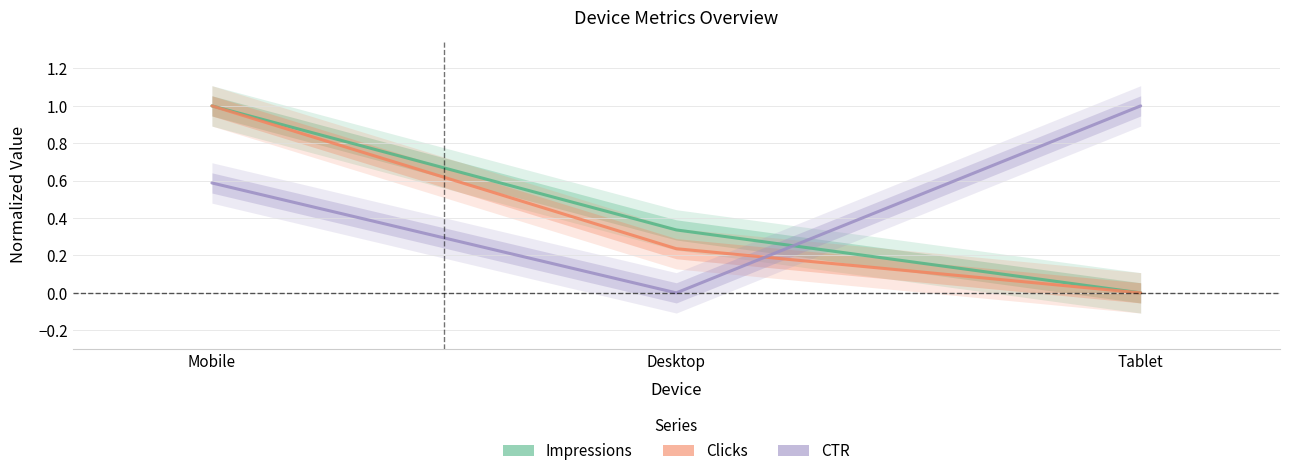

Rank the categories by CTR value from lowest to highest.

Desktop, Mobile, Tablet